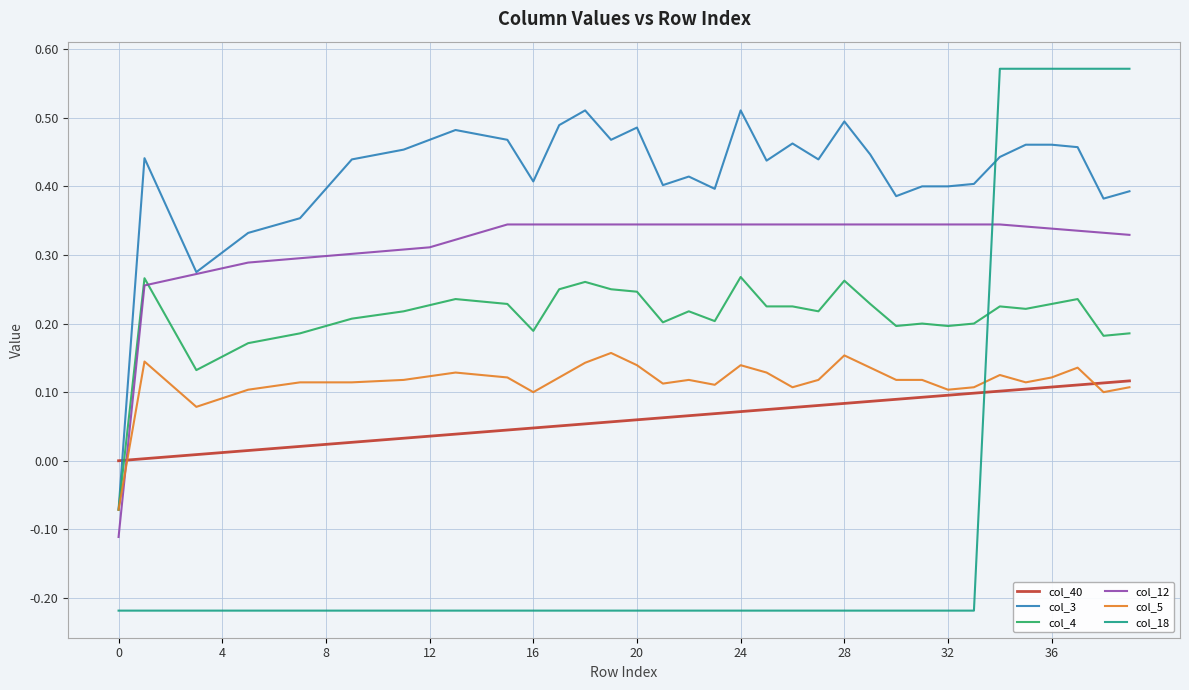

Which series has the largest range (max minus min)?

col_18